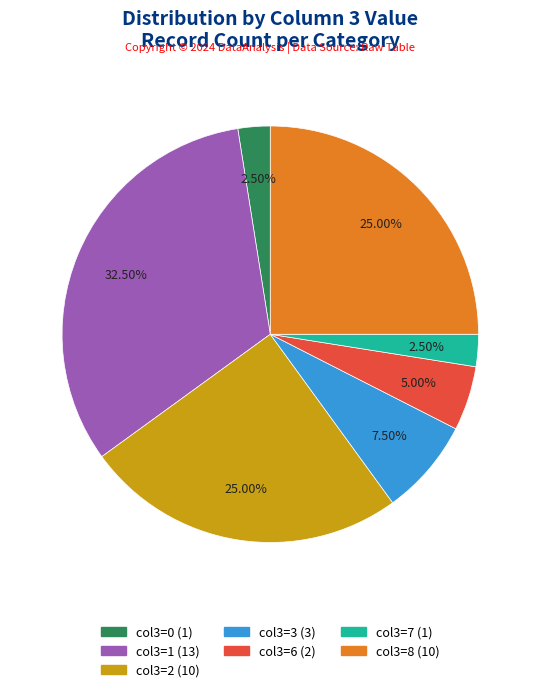

Is there a majority slice in this chart?

No